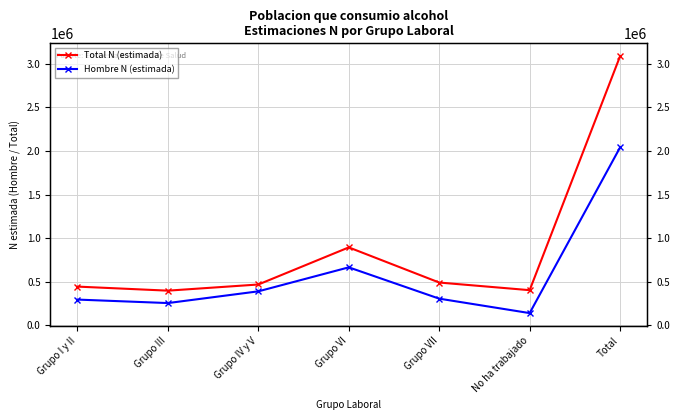

Which series has the largest range (max minus min)?

Total N (estimada)